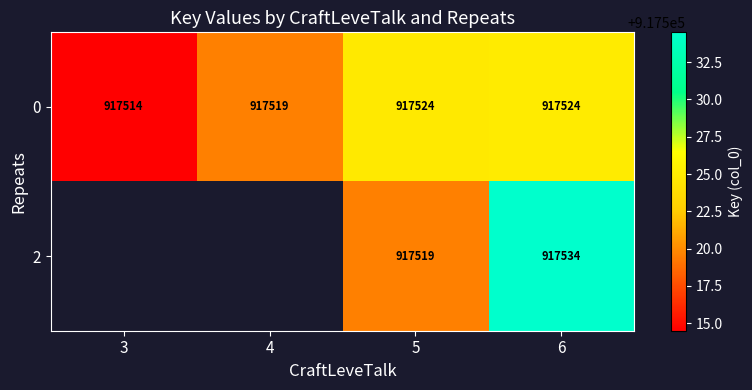

Is it true that 2 equals 917534.0 at 6?

True